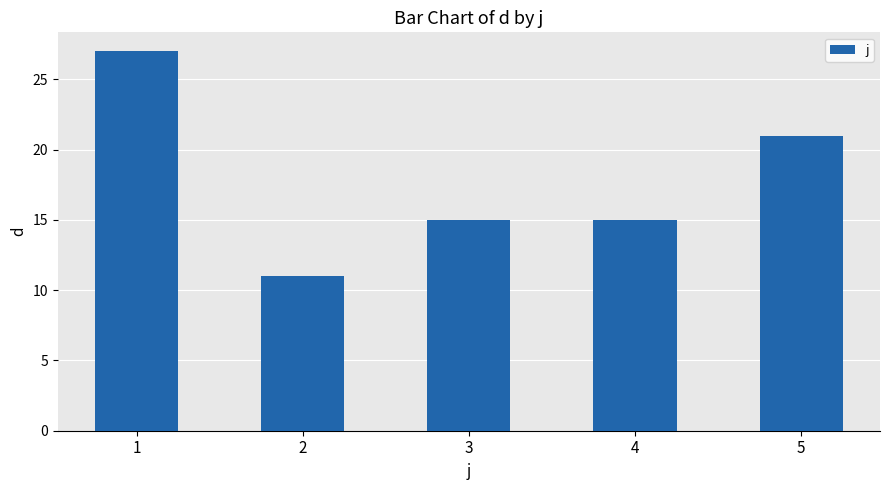

What is the value of the 5th bar from the left?

21